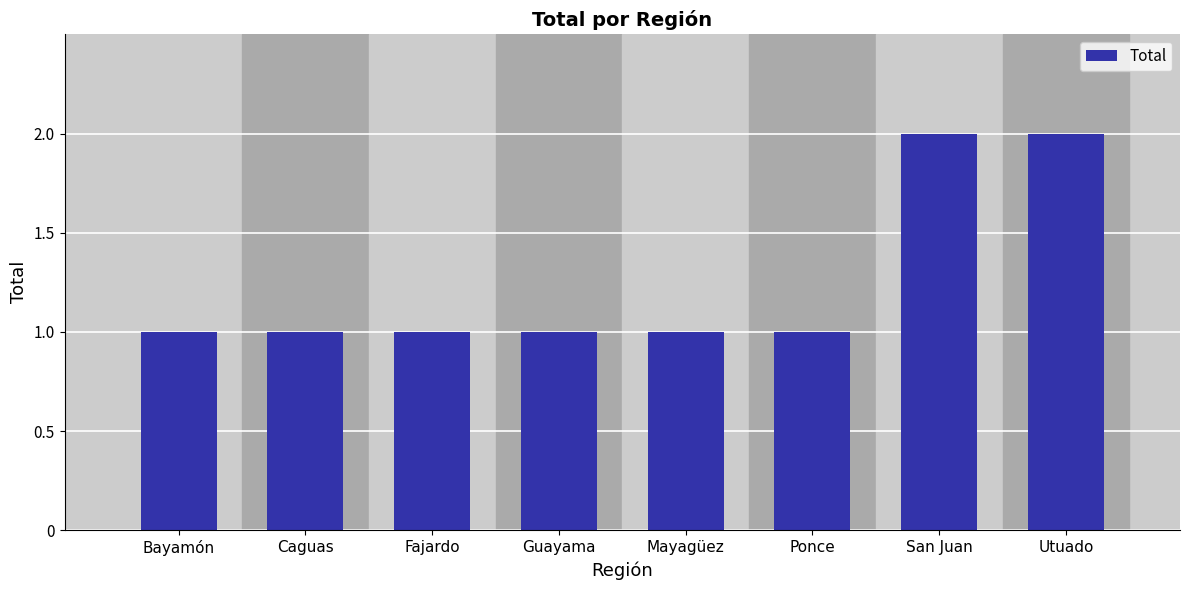

What is the label of the 4th bar from the right?

Mayagüez